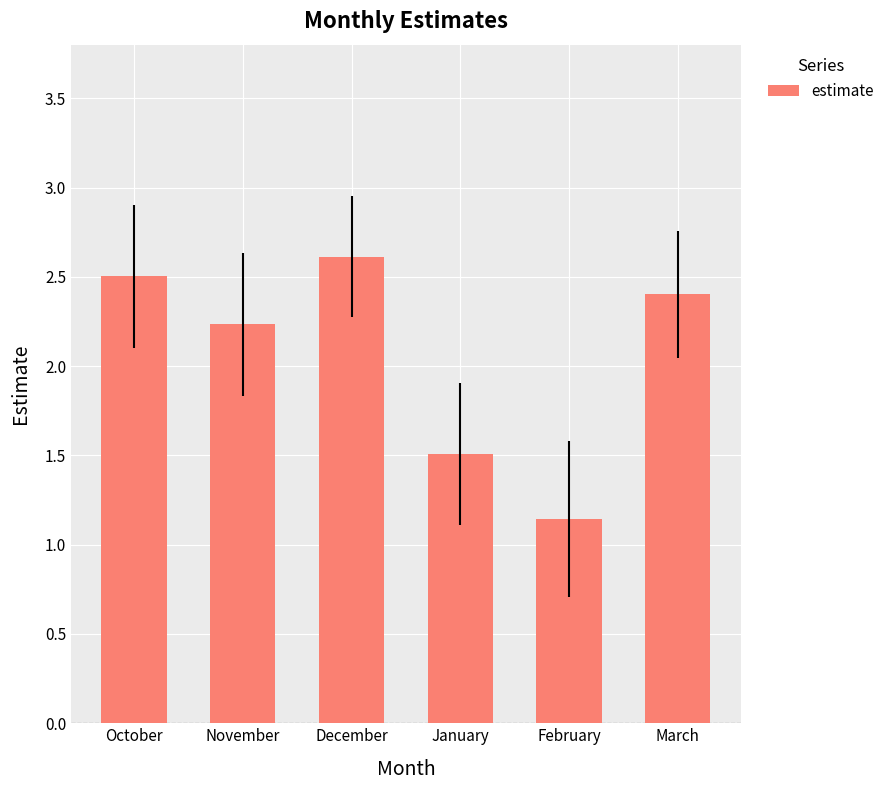

Count the number of categories in the chart.

6